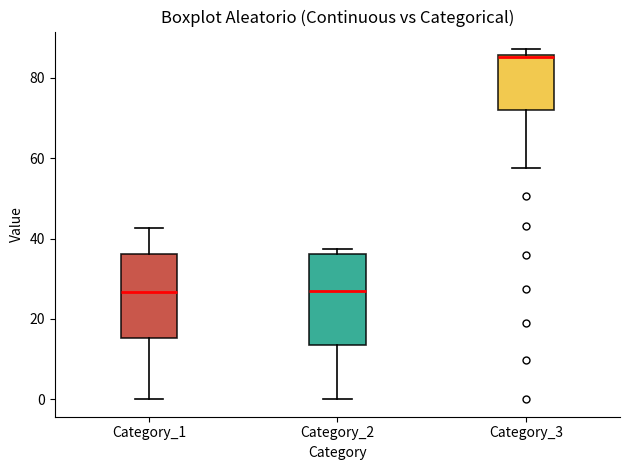

Where does the lower whisker of the box for Category_2 end on the y-axis? The values are not printed on the chart, so give them approximately, as read against the axis.

0